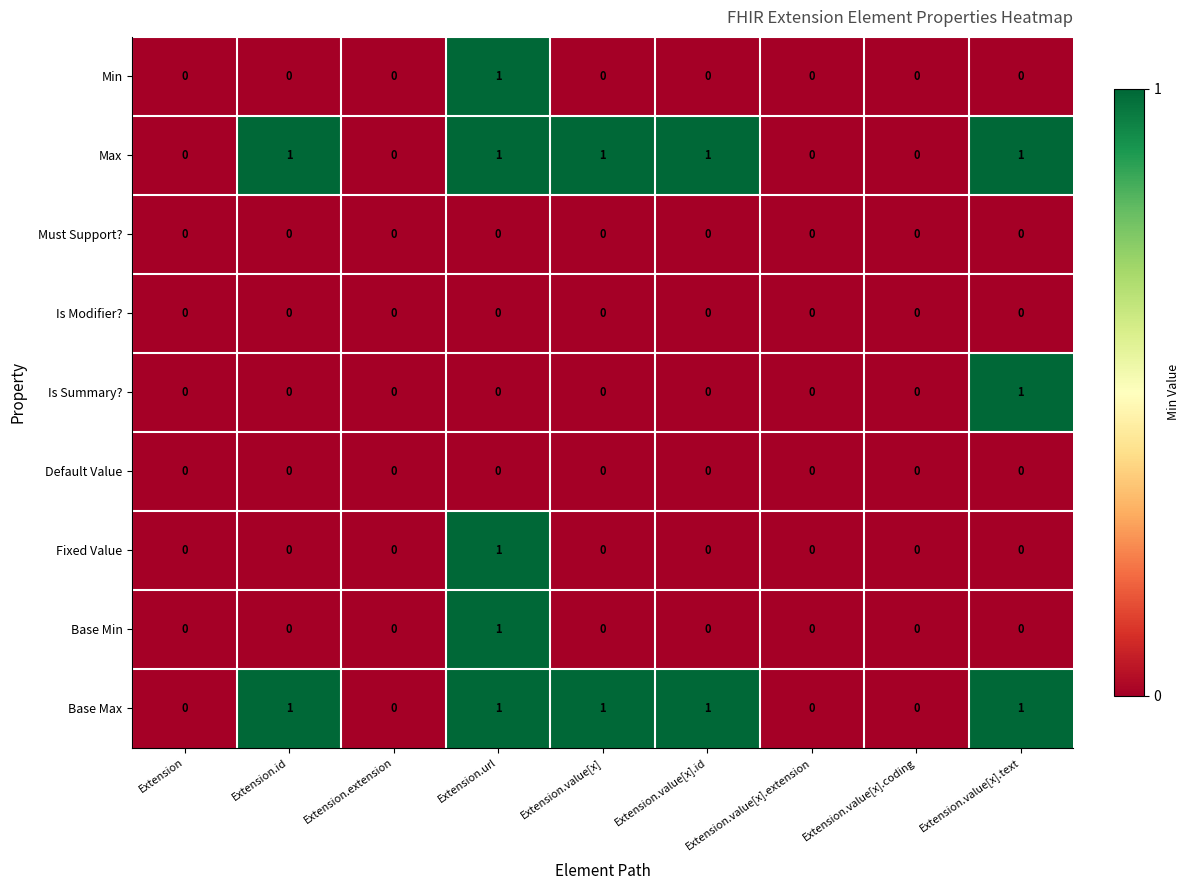

At which category is the sum across all series the highest?

Extension.url